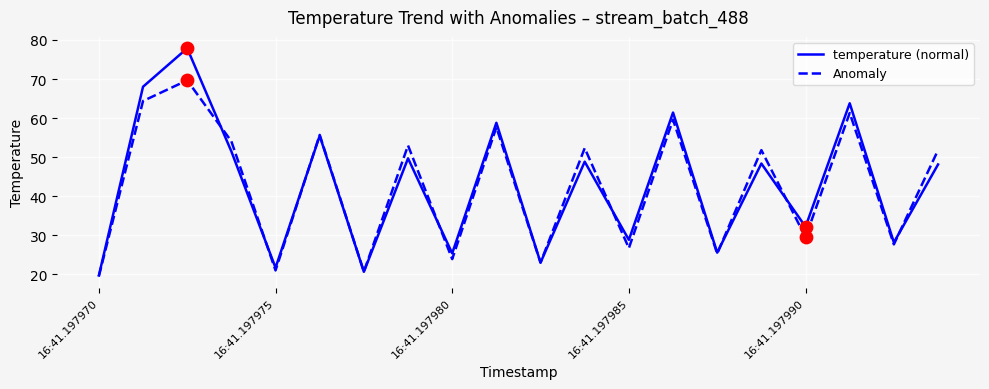

What is the smallest value displayed?

19.5